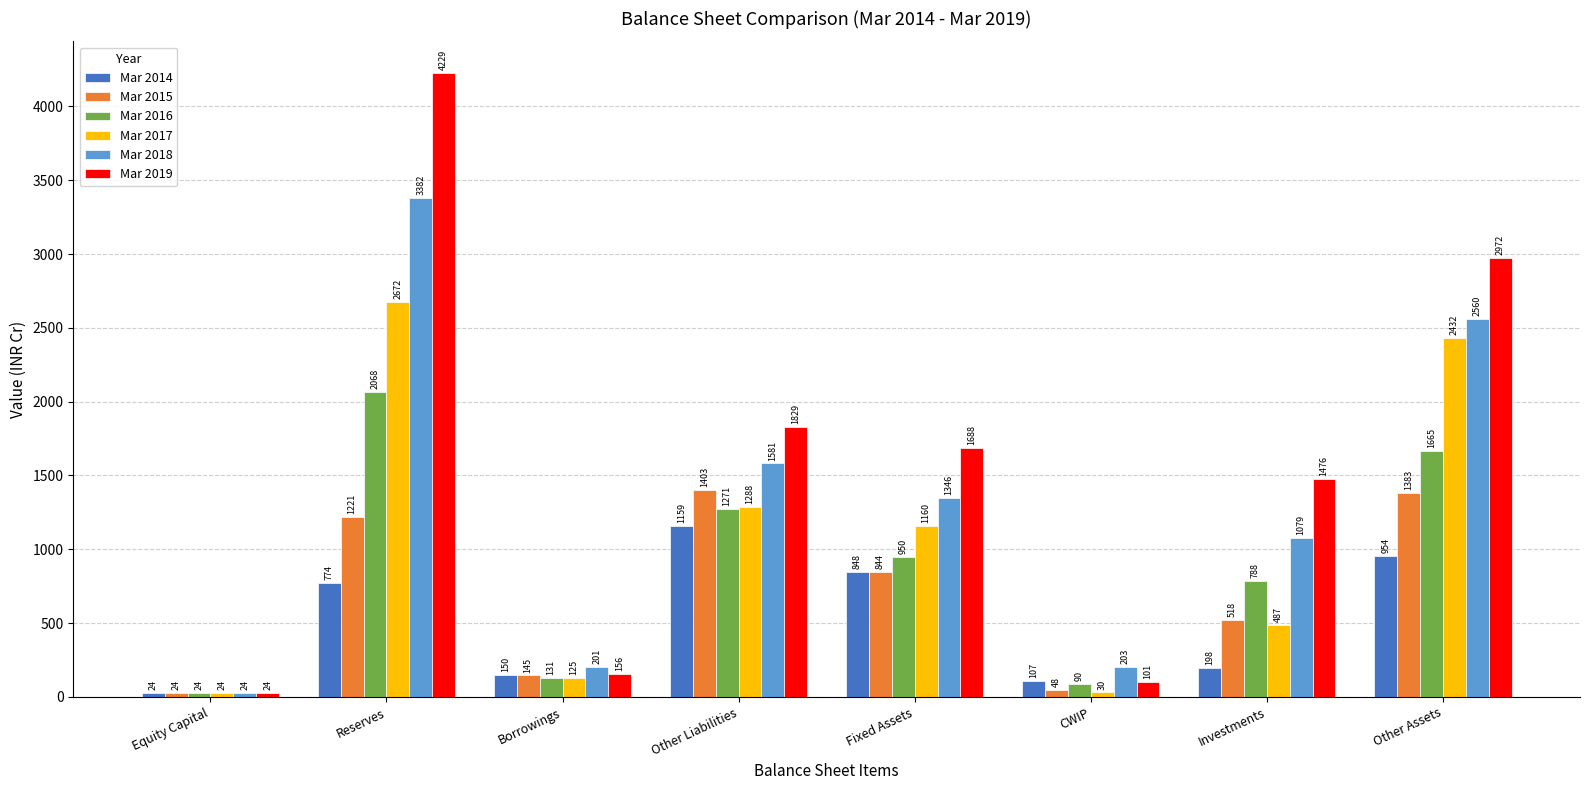

Between Borrowings and Fixed Assets, which series saw the biggest shift?

Mar 2019